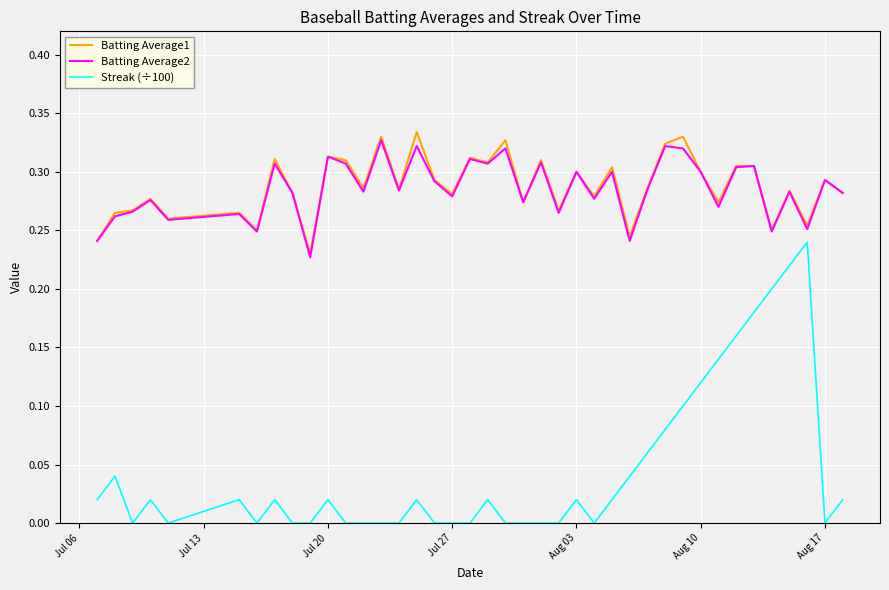

What are all the series names shown in the legend?

Batting Average1, Batting Average2, Streak (÷100)